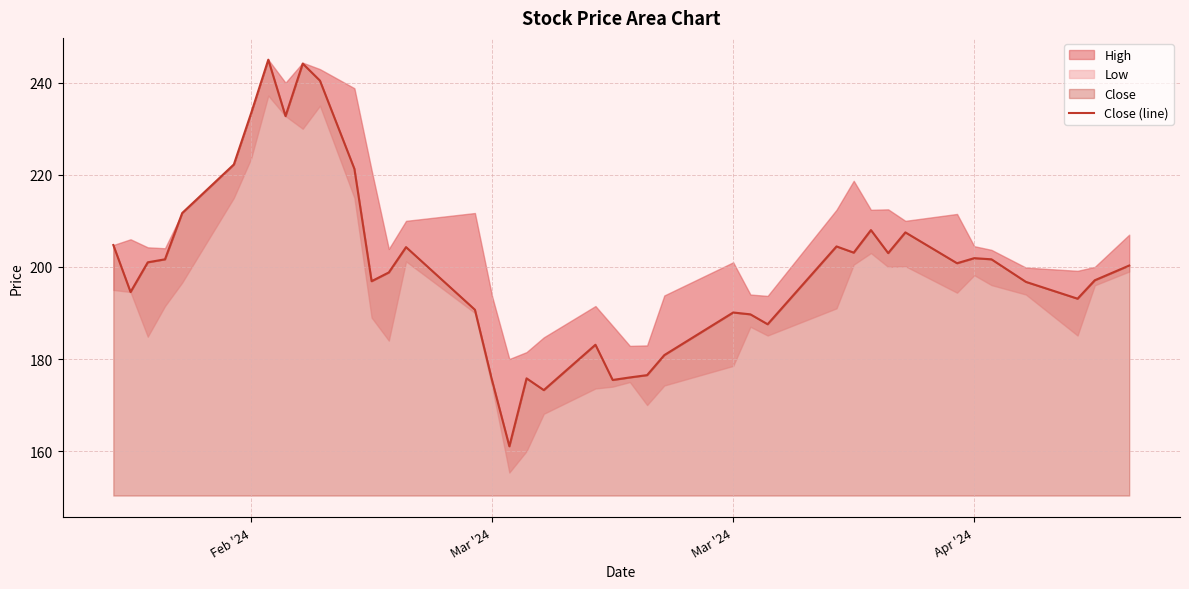

What is the difference between the second highest and minimum values?

83.1